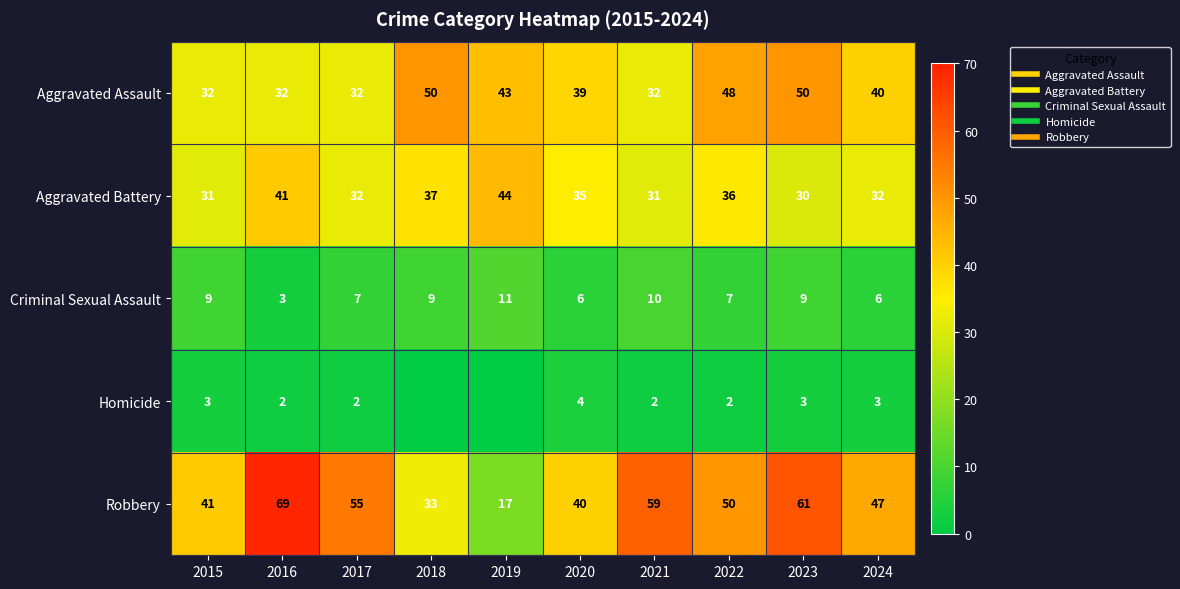

What is the difference between the maximum and second lowest values in the Aggravated Assault series?

18